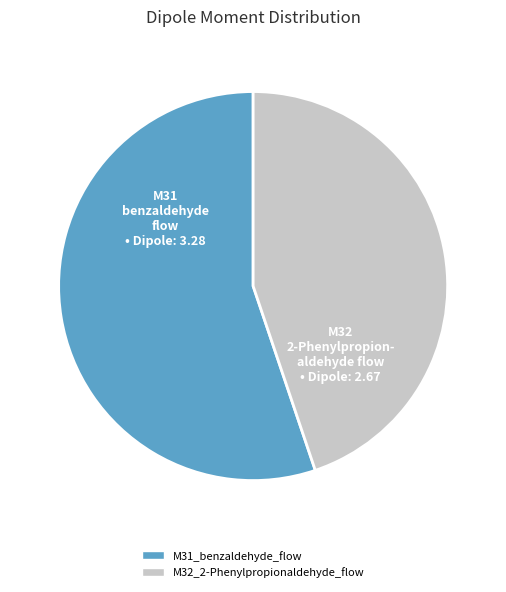

Which category has the smallest portion of the pie?

M32_2-Phenylpropionaldehyde_flow